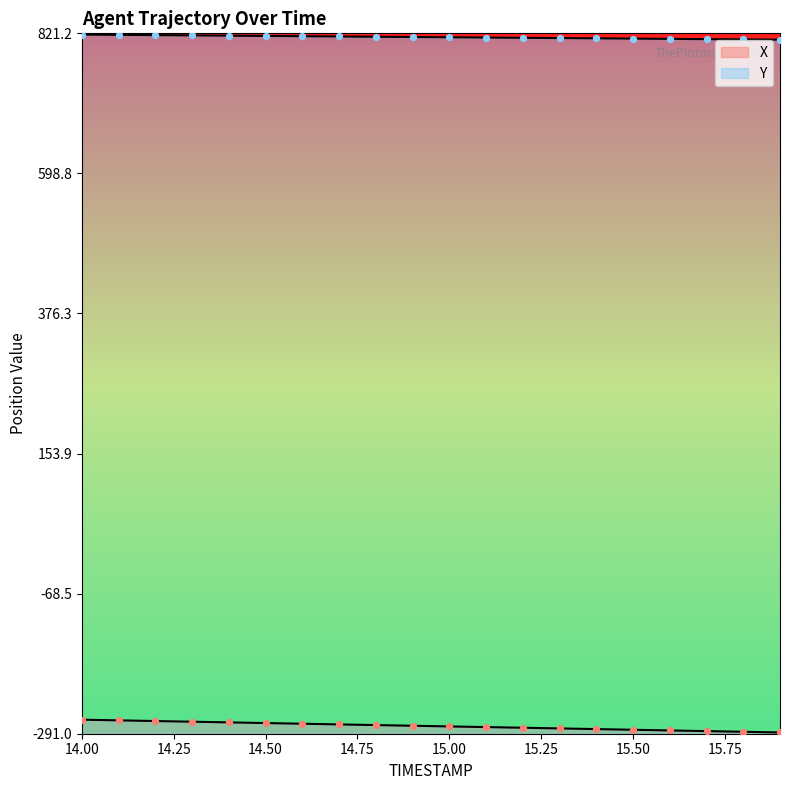

Is the value of Y at 14.1 greater than the value of X at 15.8?

Yes